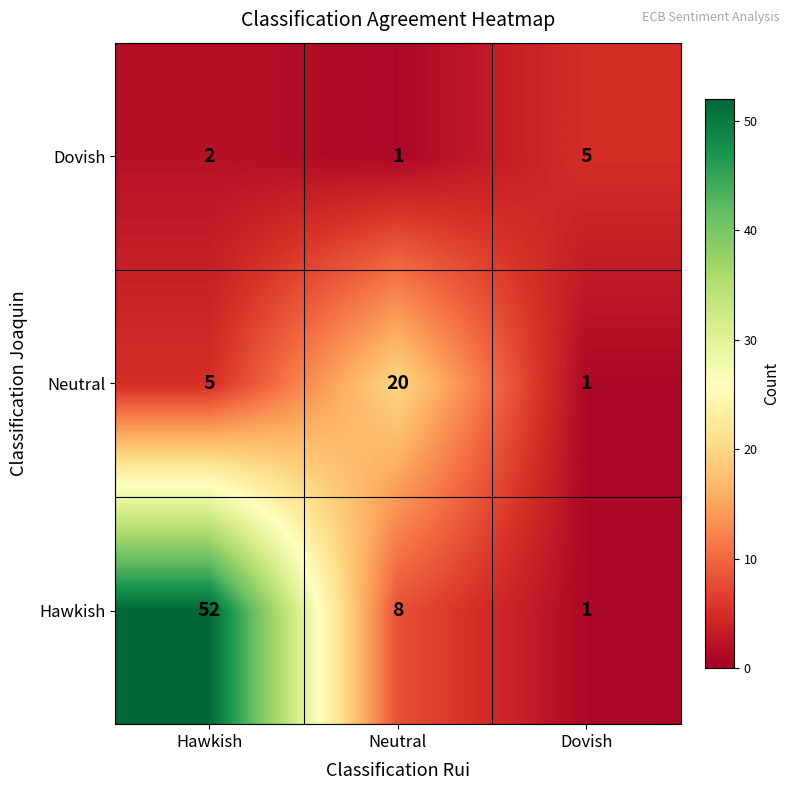

What is the average value of the Neutral series?

9